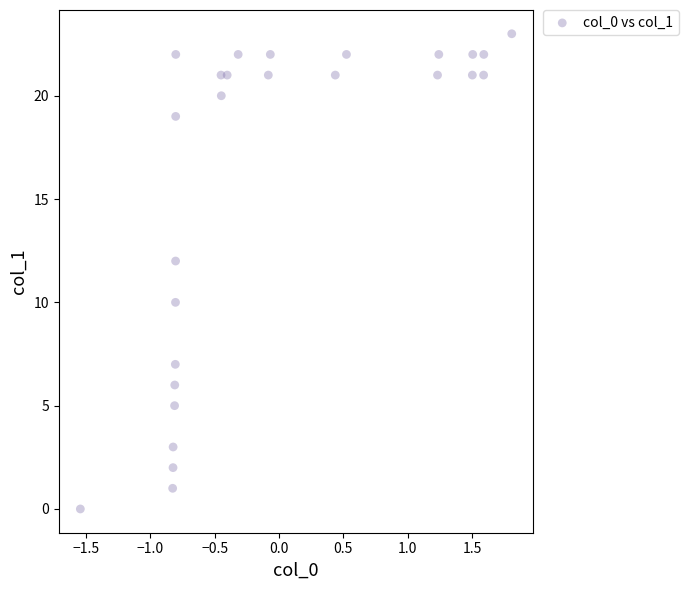

Count the number of points in this scatter plot.

26